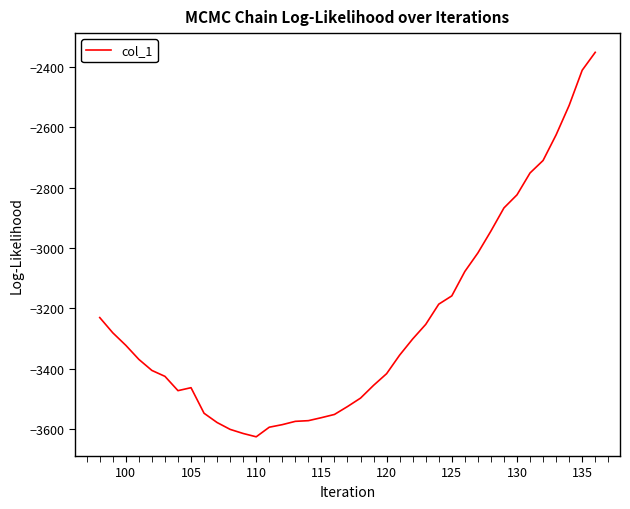

What is the difference between the second highest and minimum values?

1214.4